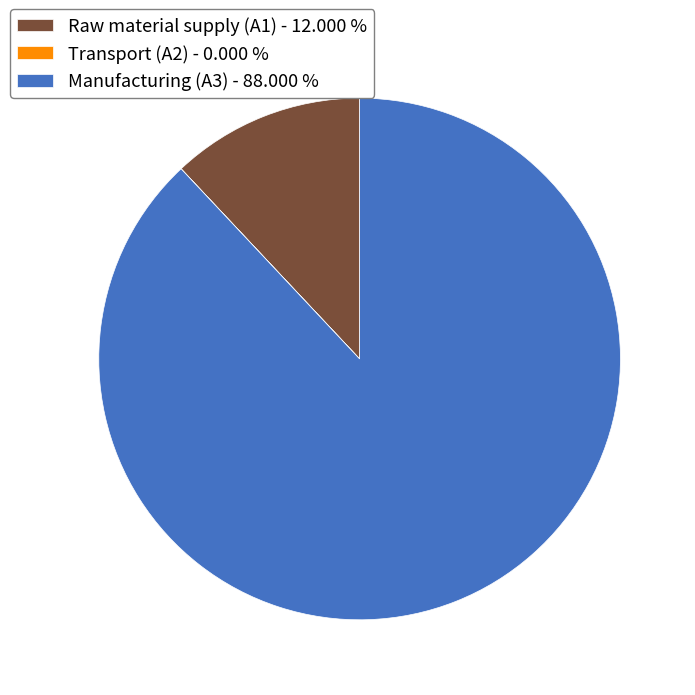

Between Manufacturing (A3) - 88.000 % and Raw material supply (A1) - 12.000 %, which is larger?

Manufacturing (A3) - 88.000 %